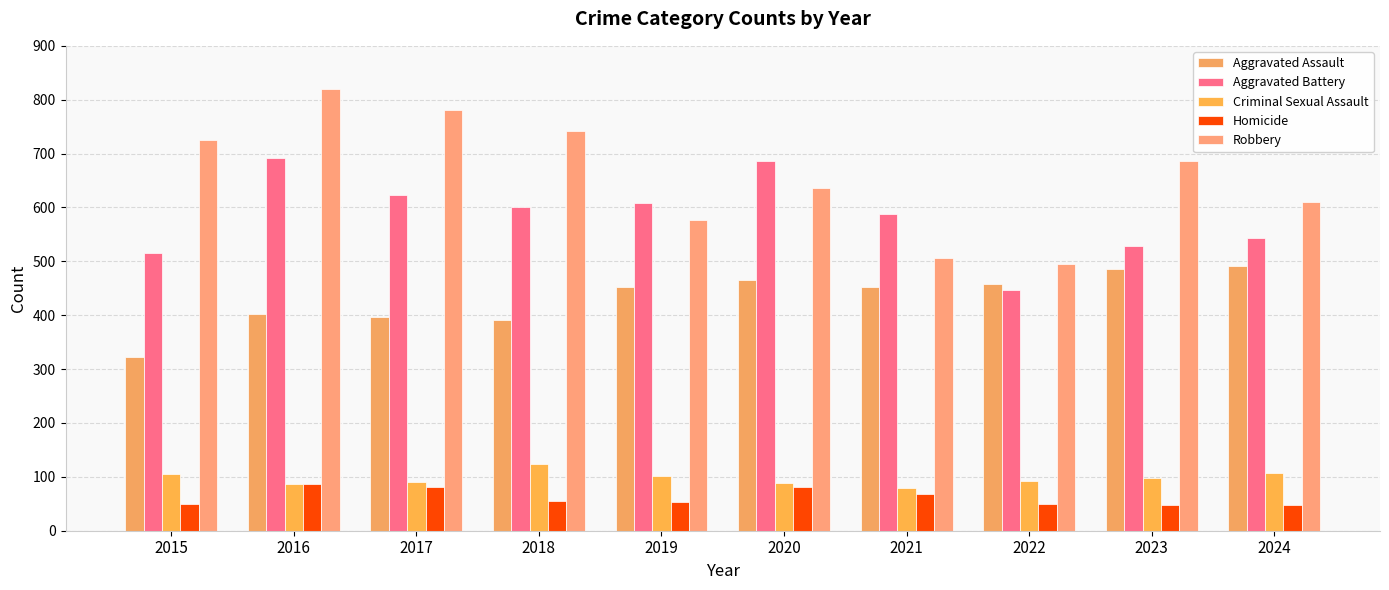

Which label corresponds to the smallest value in the chart?

2023